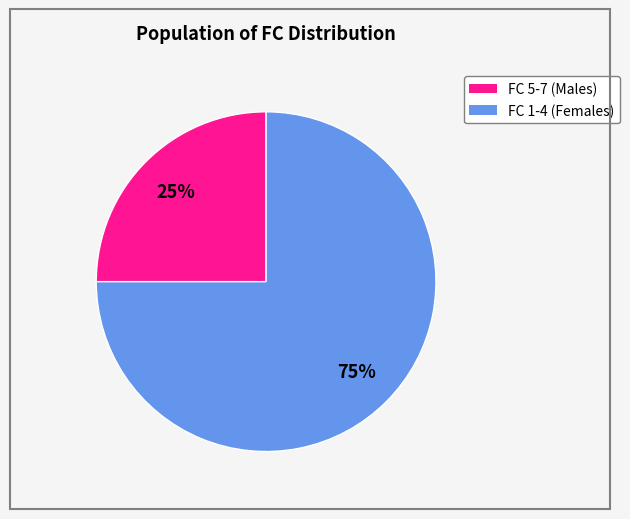

How many slices are in this pie chart?

2